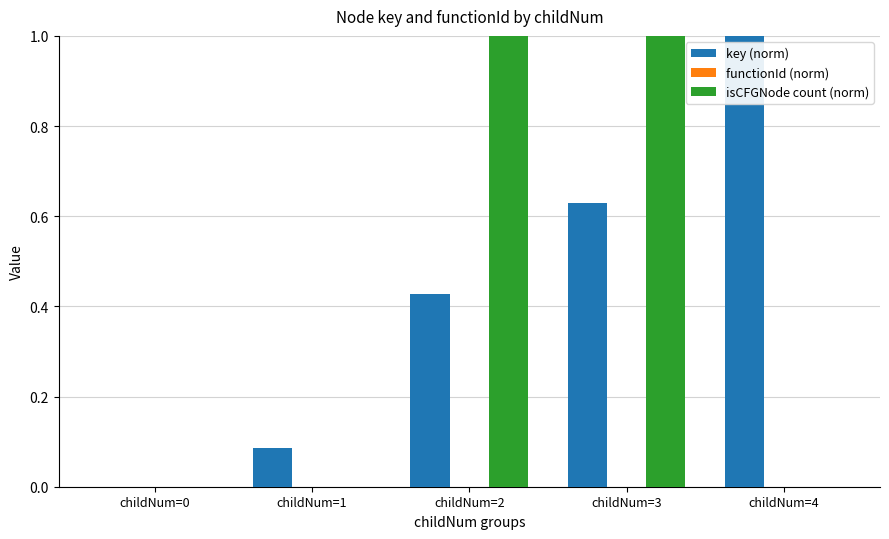

How many distinct data groups are displayed?

2